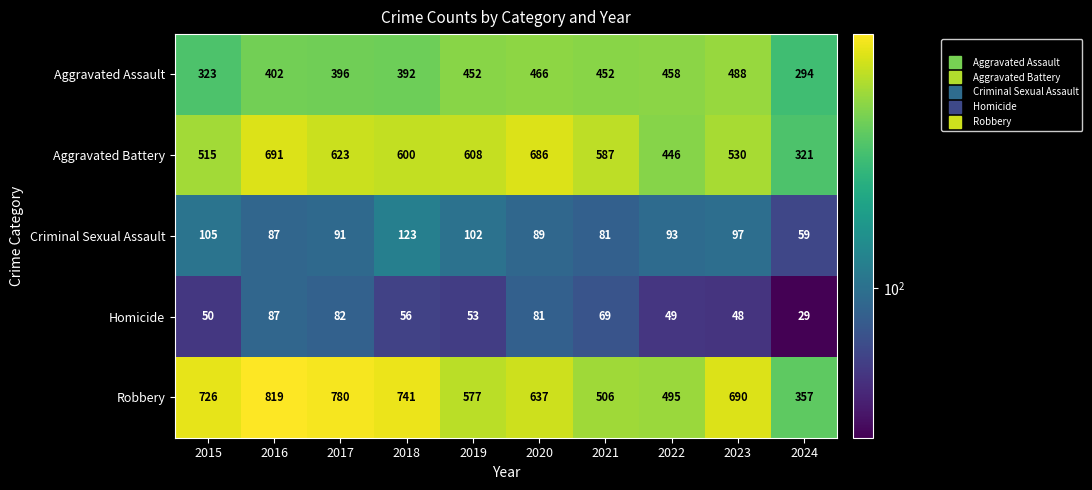

Is it true that Aggravated Battery equals 446 at 2022?

True